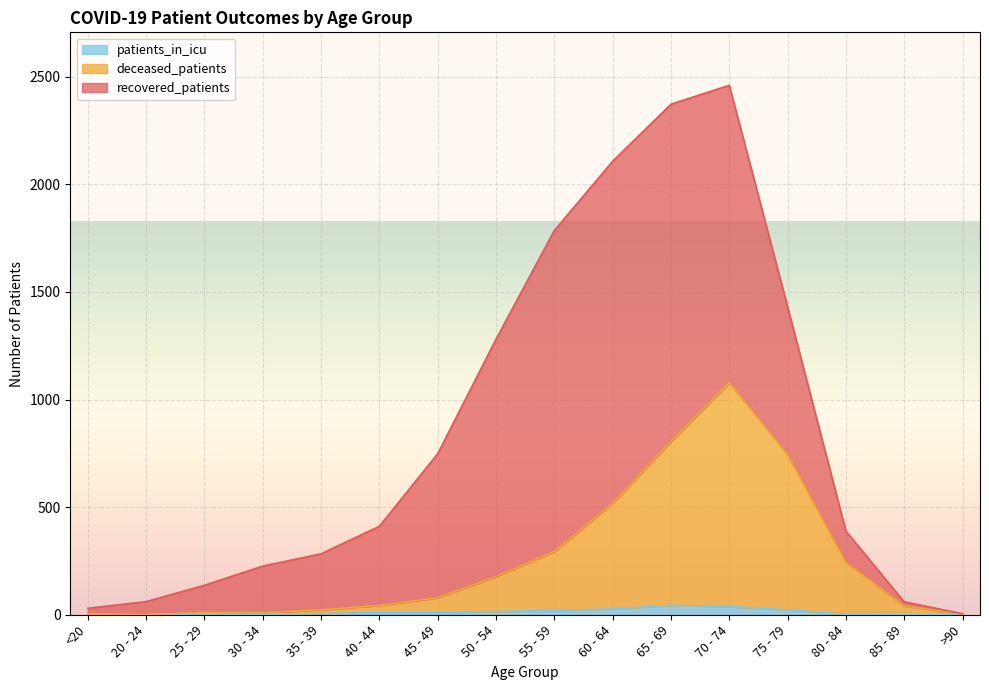

Count the number of categories in the chart.

16